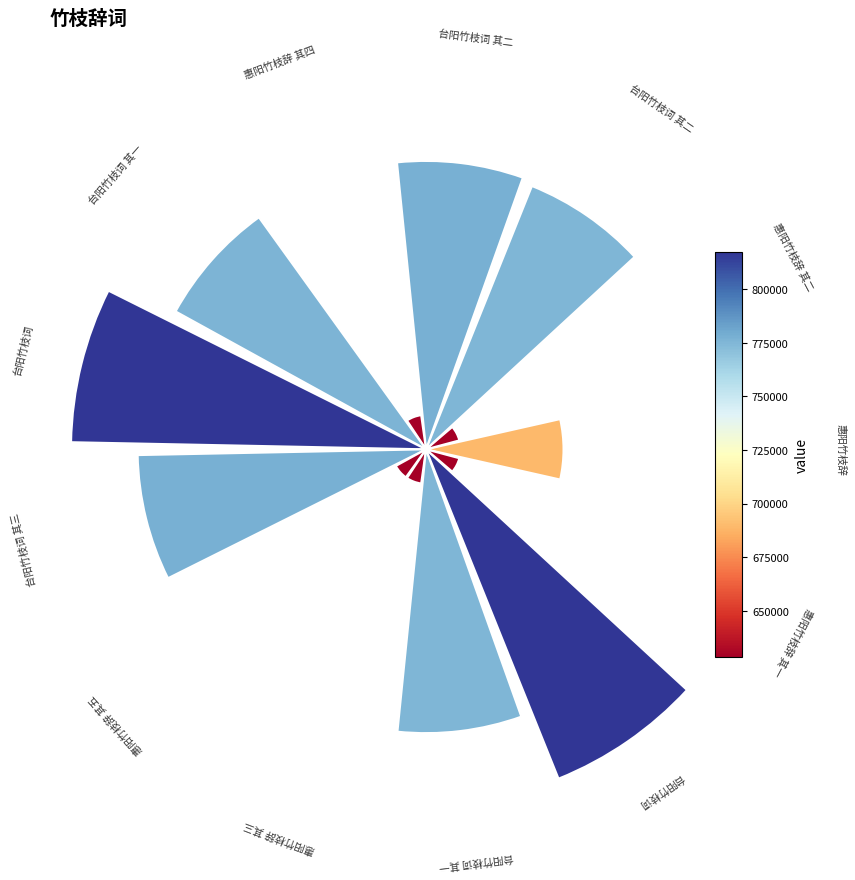

How many slices are in this pie chart?

13